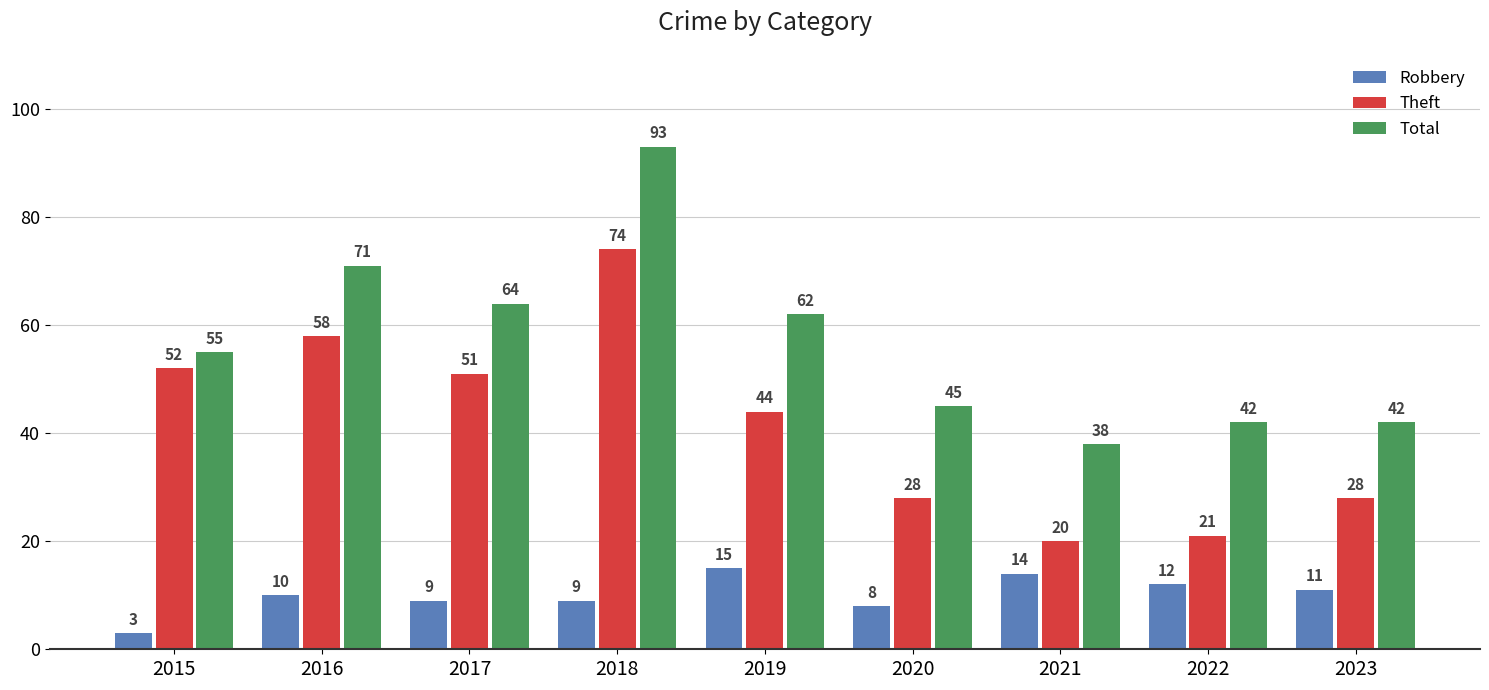

Reading right to left, what are all the values shown in this chart?

Robbery: 11	12	14	8	15	9	9	10	3
Theft: 28	21	20	28	44	74	51	58	52
Total: 42	42	38	45	62	93	64	71	55